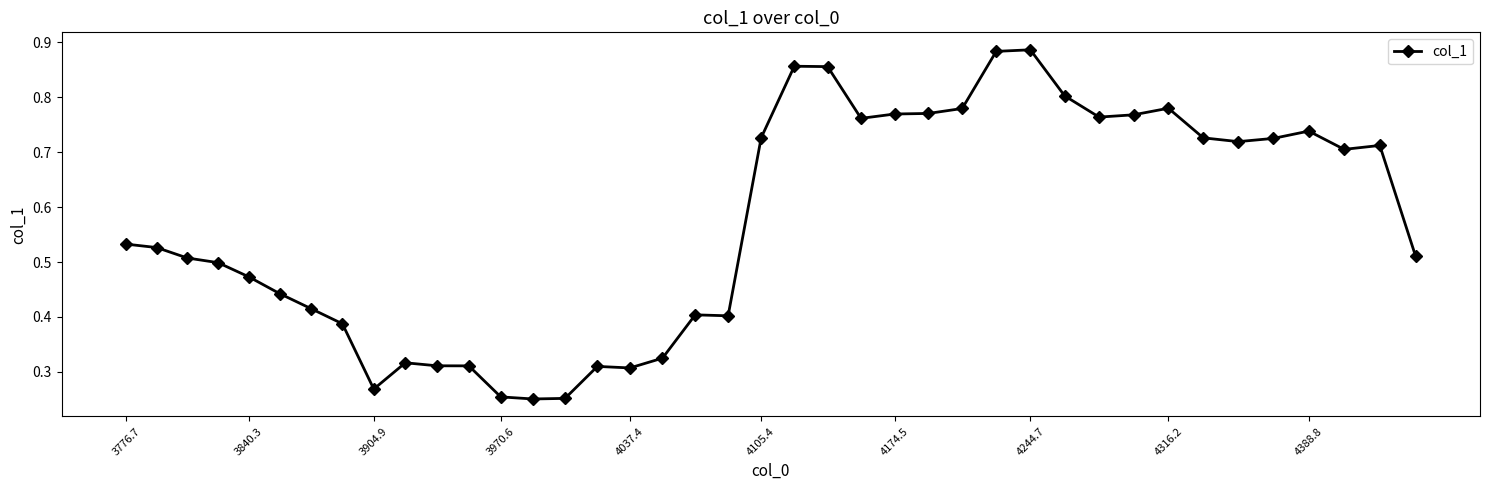

True or false: there are more than 2 points higher than both neighbors.

True